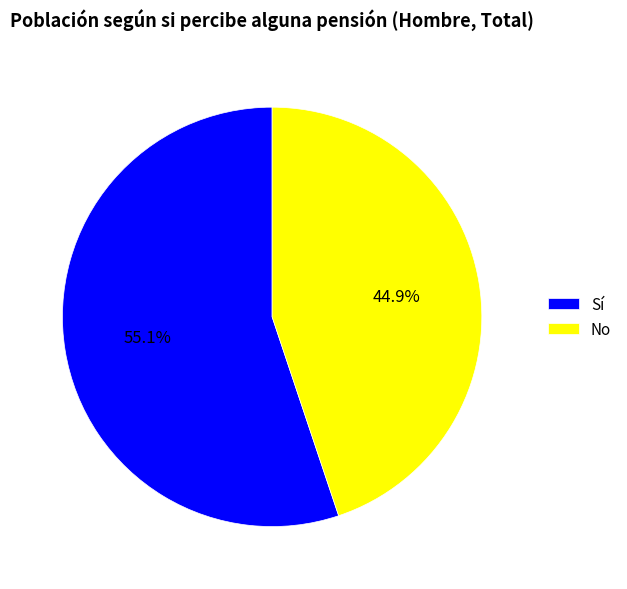

To the nearest percent, what portion does No represent?

45%